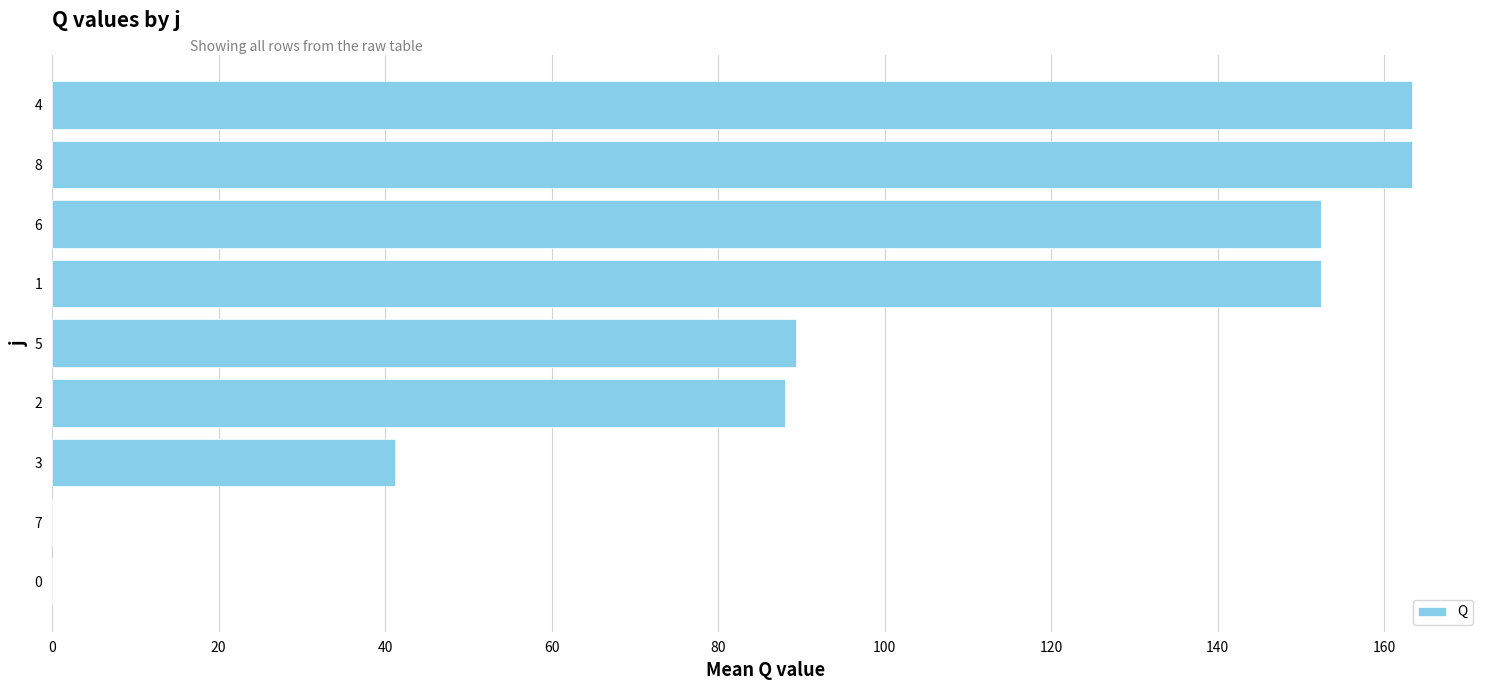

The value at 2 is 88.0. True or false?

True